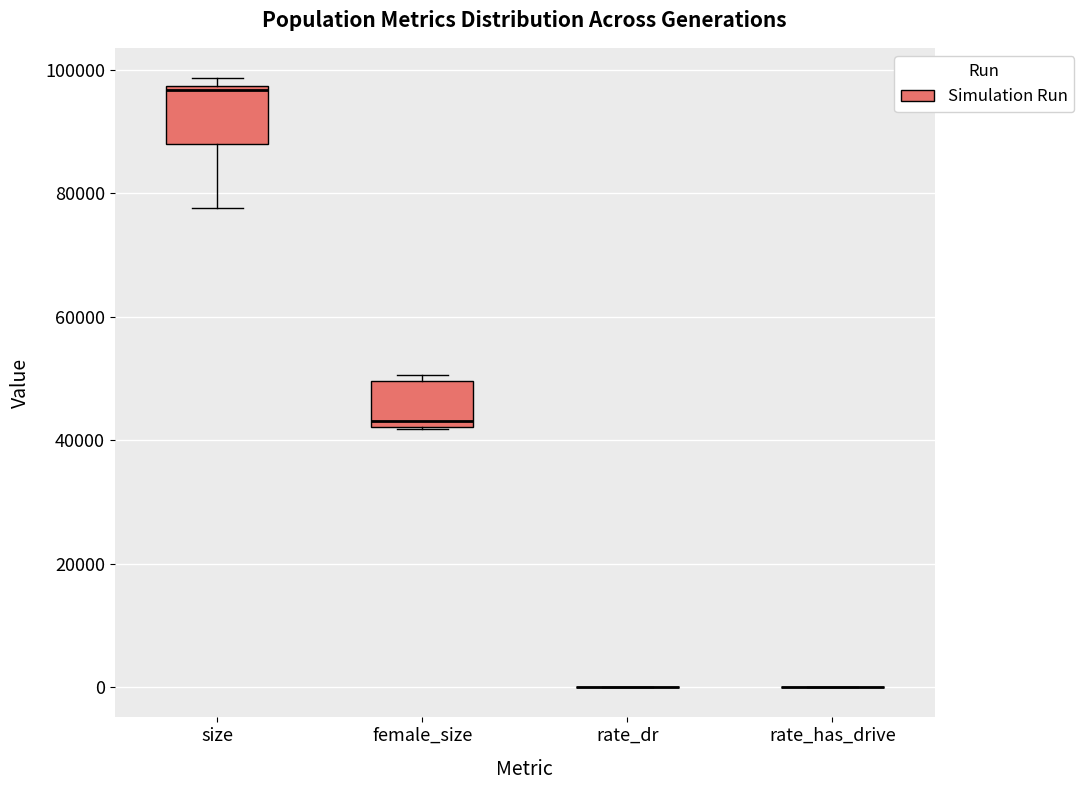

Where does the median line of the box for female_size sit on the y-axis? The values are not printed on the chart, so give them approximately, as read against the axis.

44000